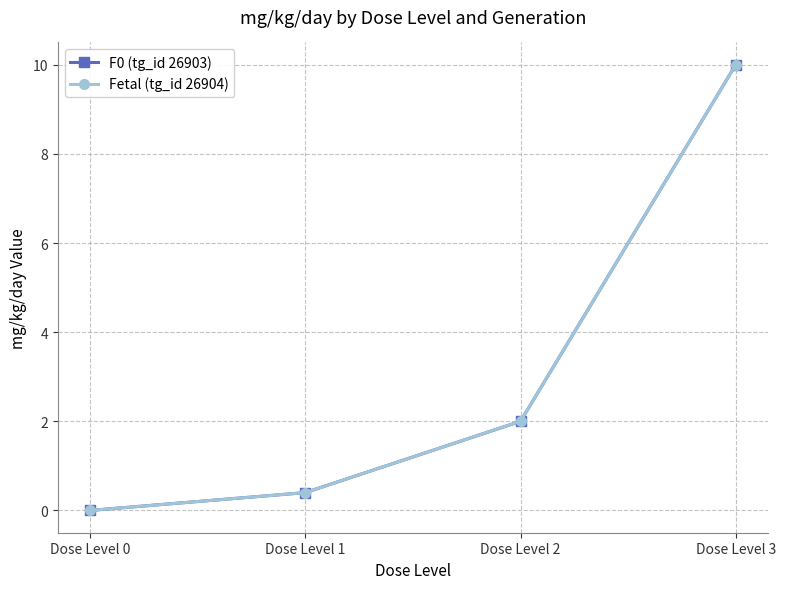

True or false: F0 (tg_id 26903) and Fetal (tg_id 26904) intersect in this chart.

False